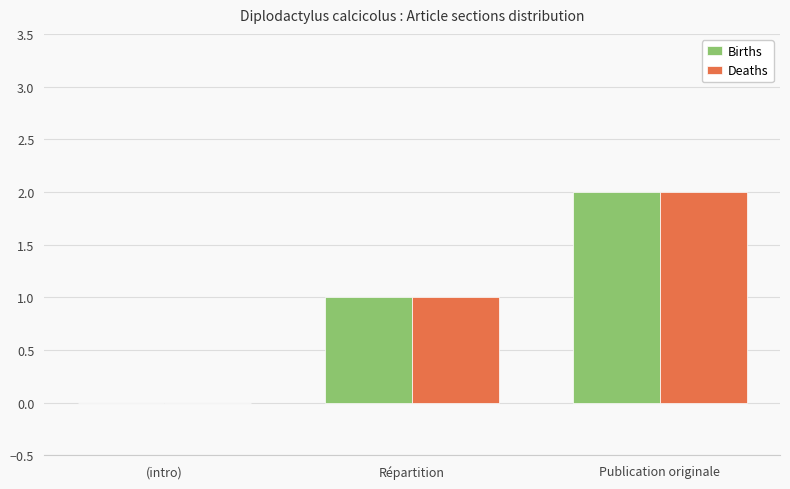

What is the maximum value shown in the chart?

2